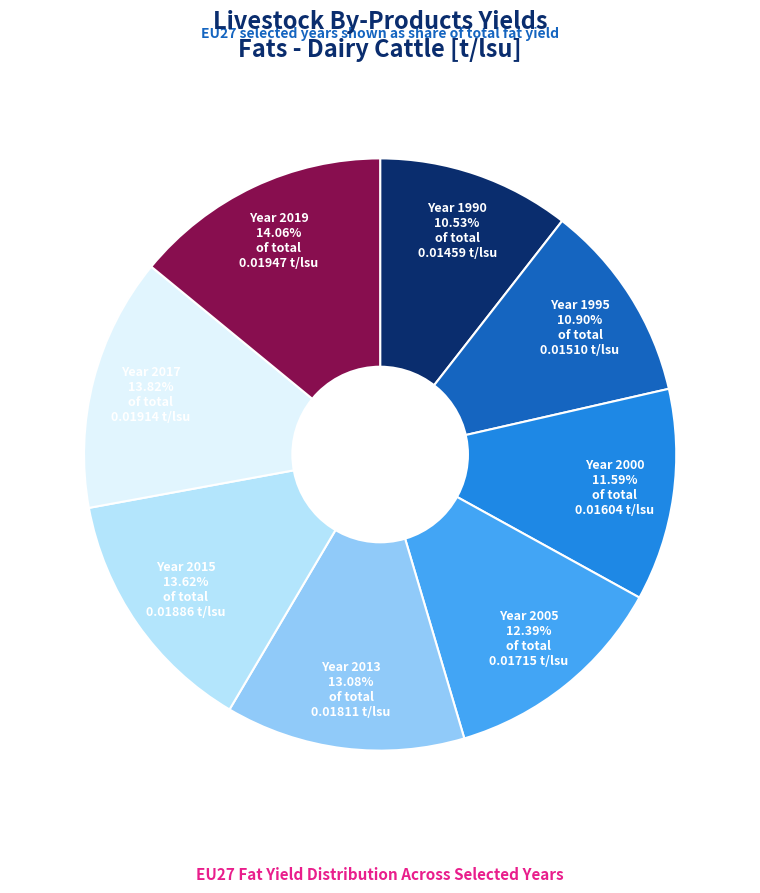

How many segments does this pie chart have?

8